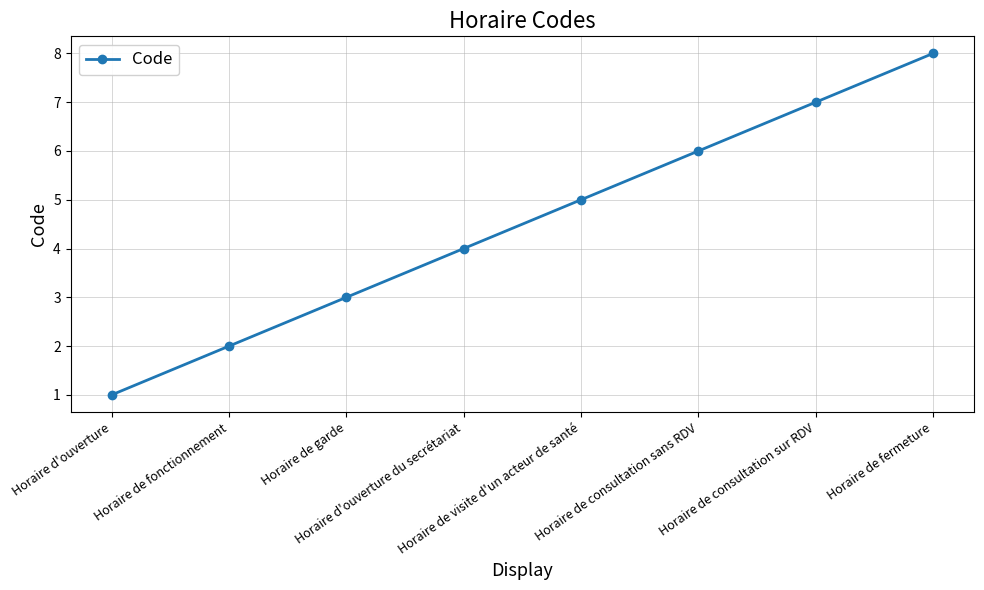

How many values are between 3 and 7?

5